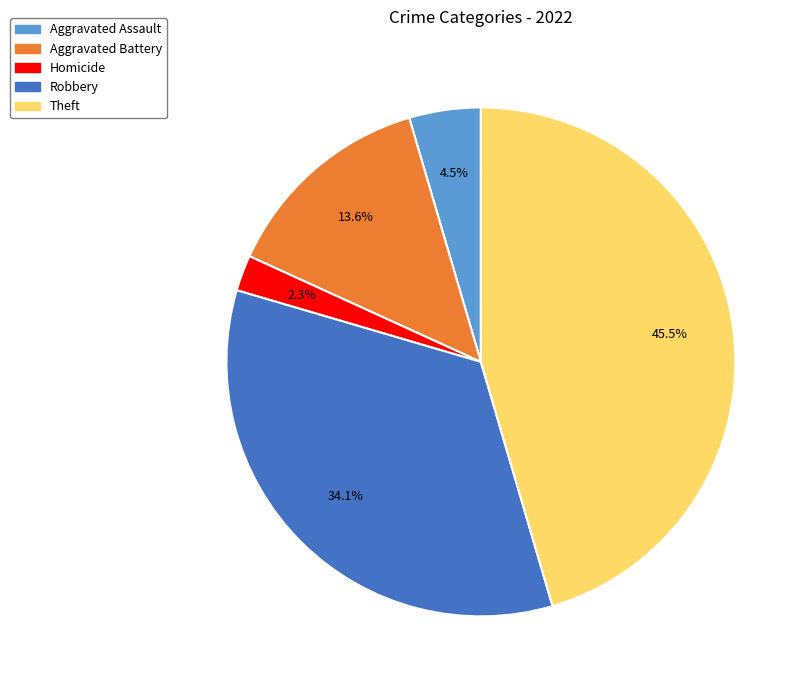

True or false: Aggravated Battery accounts for 19% of the total.

False